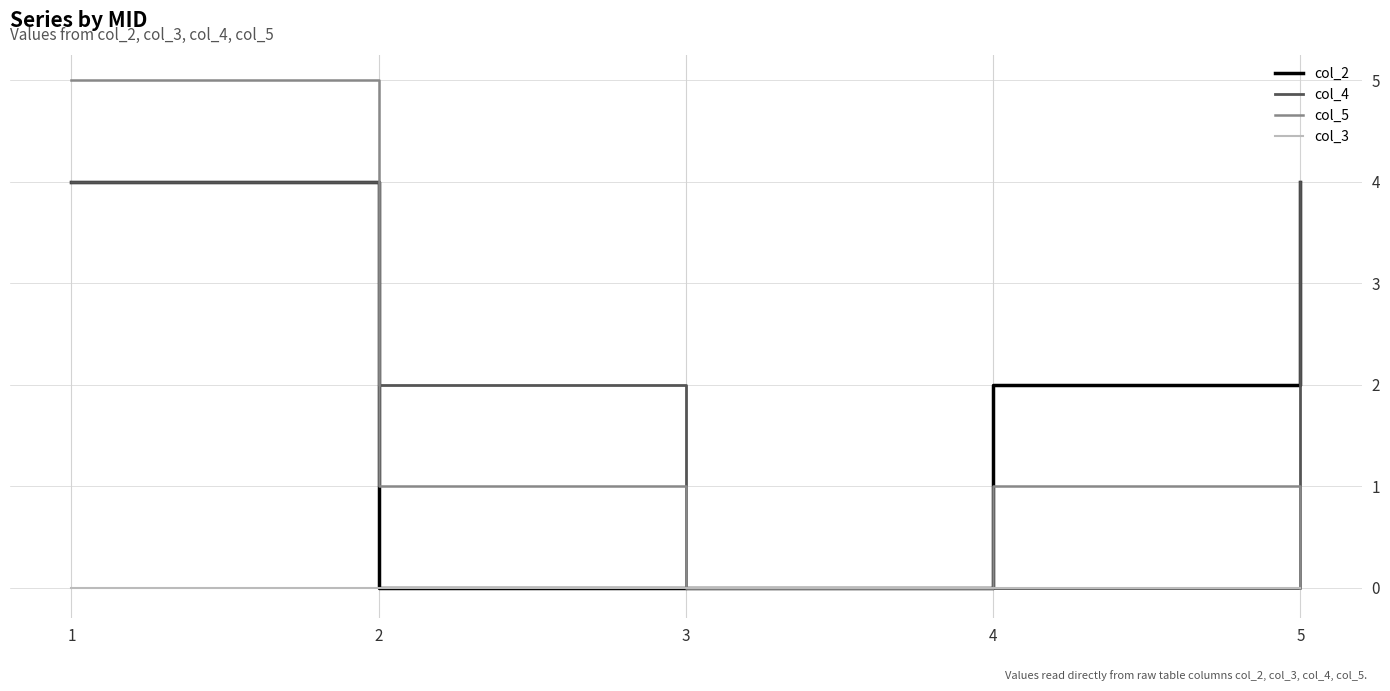

True or false: col_2 has a value of 4 at 5.

True